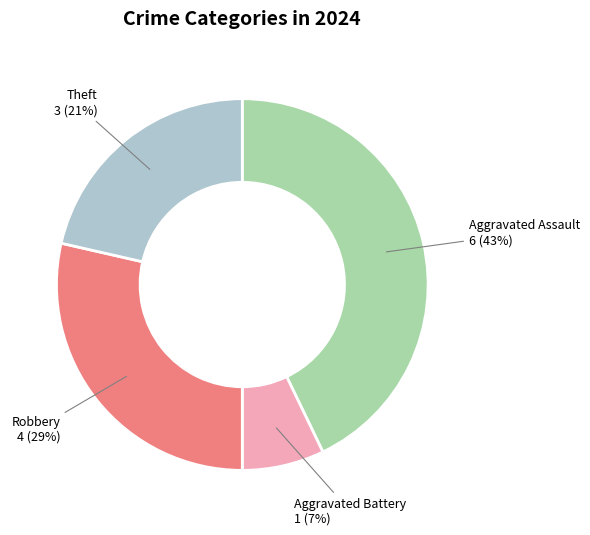

Is there a majority slice in this chart?

No